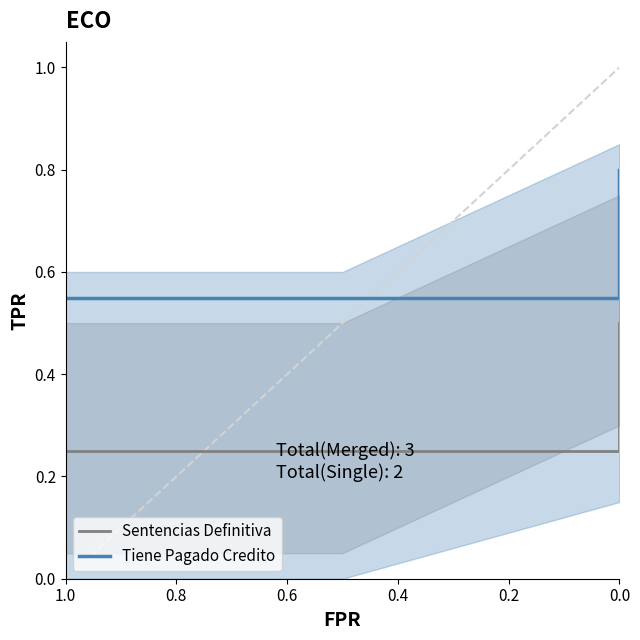

At how many categories does at least one series exceed 0?

3